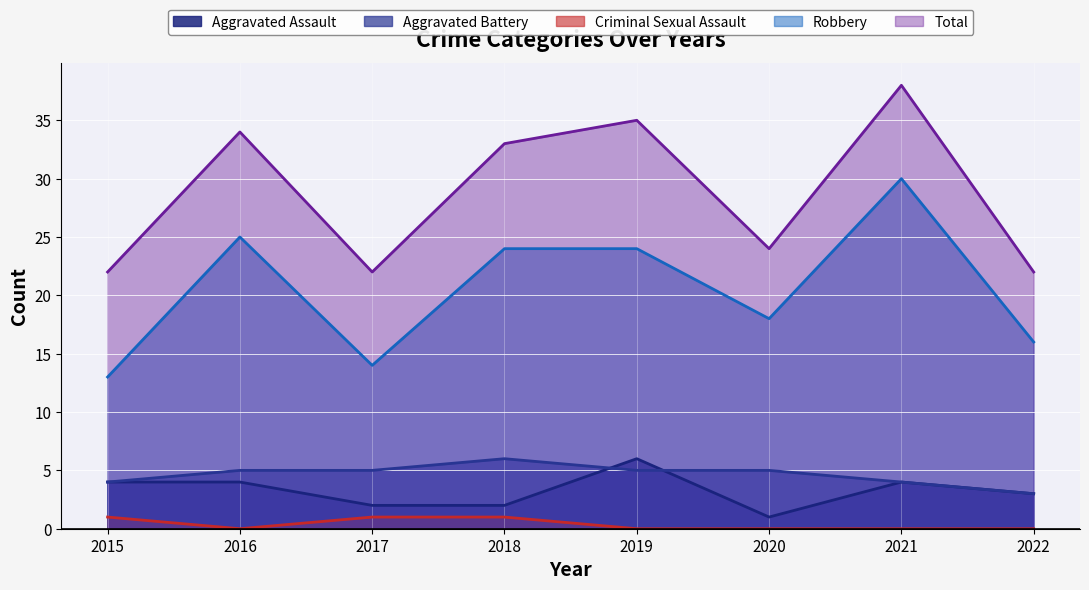

Is it true that Aggravated Battery equals 5 at 2017?

True